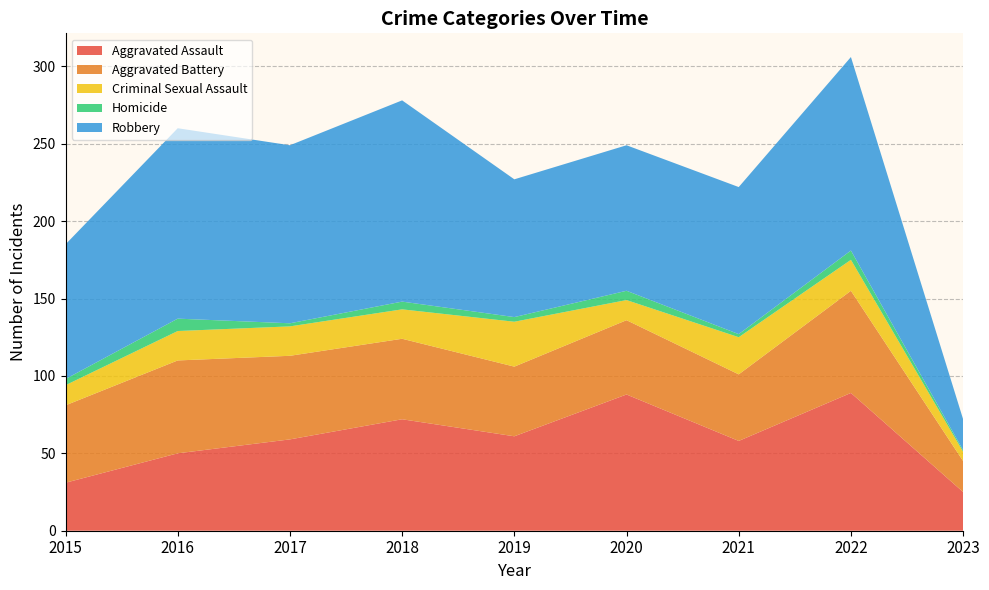

Reading left to right, extract all data points from this chart.

Aggravated Assault: 2015=31	2016=50	2017=59	2018=72	2019=61	2020=88	2021=58	2022=89	2023=25
Aggravated Battery: 2015=50	2016=60	2017=54	2018=52	2019=45	2020=48	2021=43	2022=66	2023=20
Criminal Sexual Assault: 2015=13	2016=19	2017=19	2018=19	2019=29	2020=13	2021=24	2022=20	2023=6
Homicide: 2015=4	2016=8	2017=2	2018=5	2019=3	2020=6	2021=2	2022=6	2023=1
Robbery: 2015=87	2016=123	2017=115	2018=130	2019=89	2020=94	2021=95	2022=125	2023=20